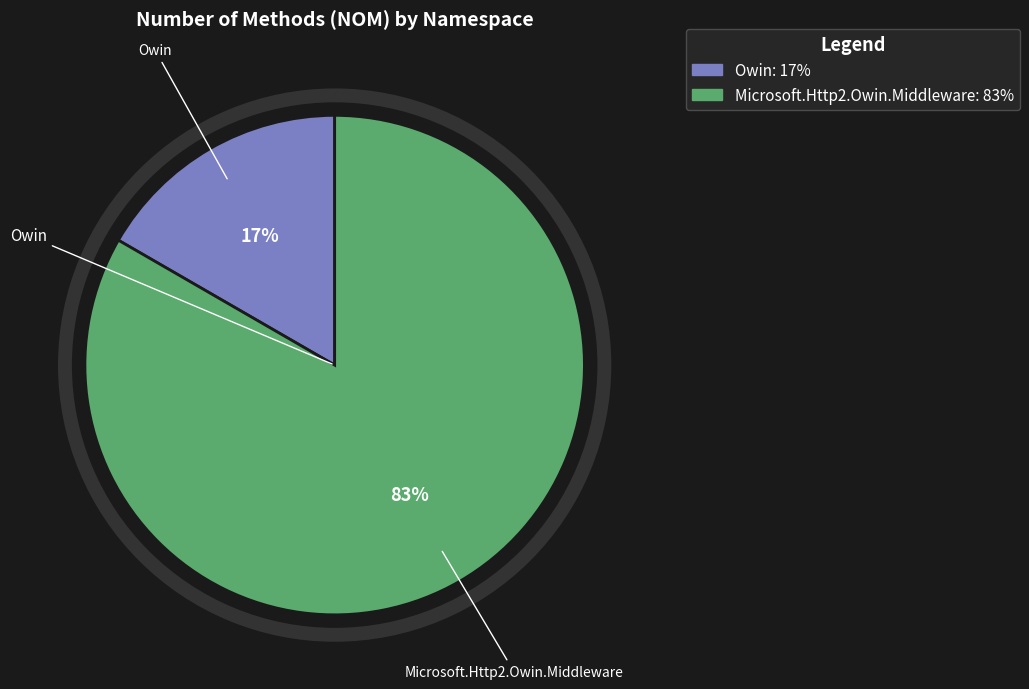

Is there any slice that represents more than half of the pie?

Yes